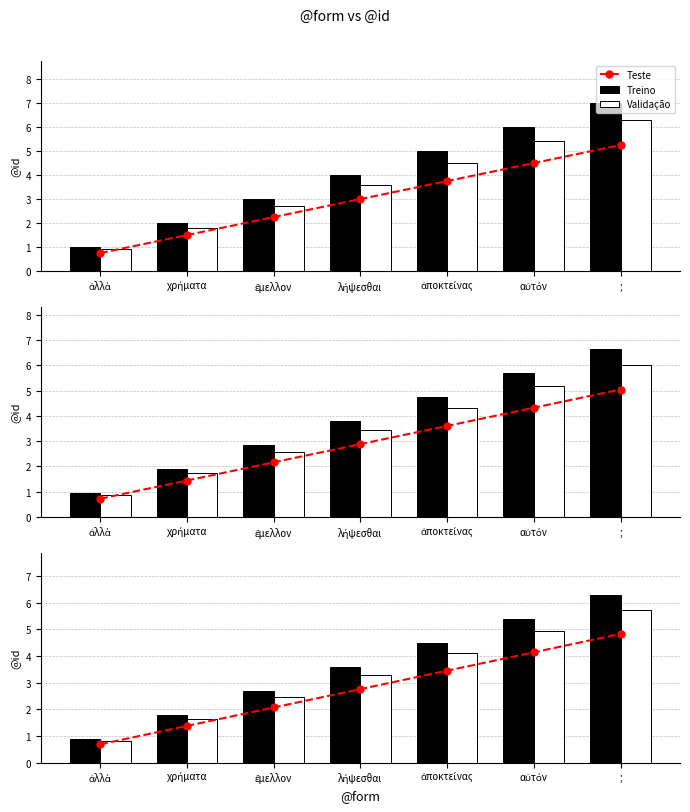

Rank the series at λήψεσθαι from lowest to highest value.

Teste, Validação, Treino